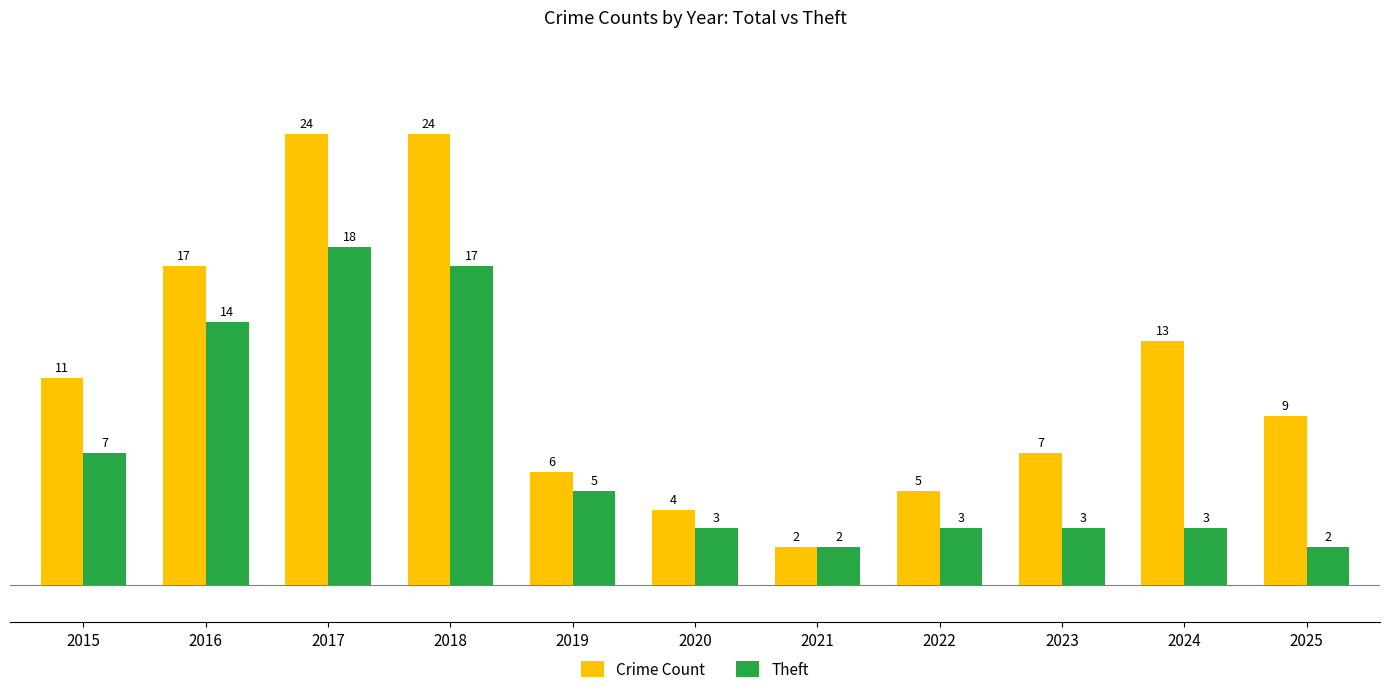

Reading left to right, list all the values displayed in this chart.

Crime Count: 2015=11	2016=17	2017=24	2018=24	2019=6	2020=4	2021=2	2022=5	2023=7	2024=13	2025=9
Theft: 2015=7	2016=14	2017=18	2018=17	2019=5	2020=3	2021=2	2022=3	2023=3	2024=3	2025=2